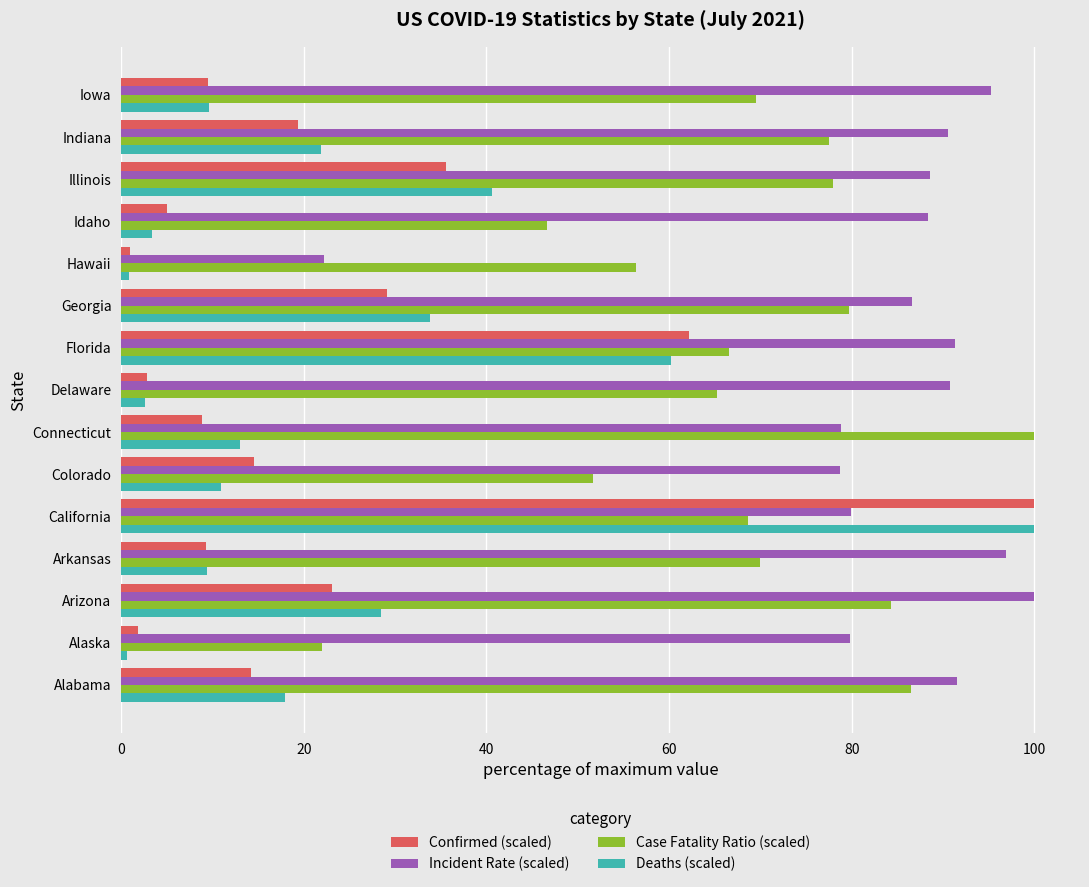

Is it true that Deaths (scaled) equals 13.0 at Connecticut?

True